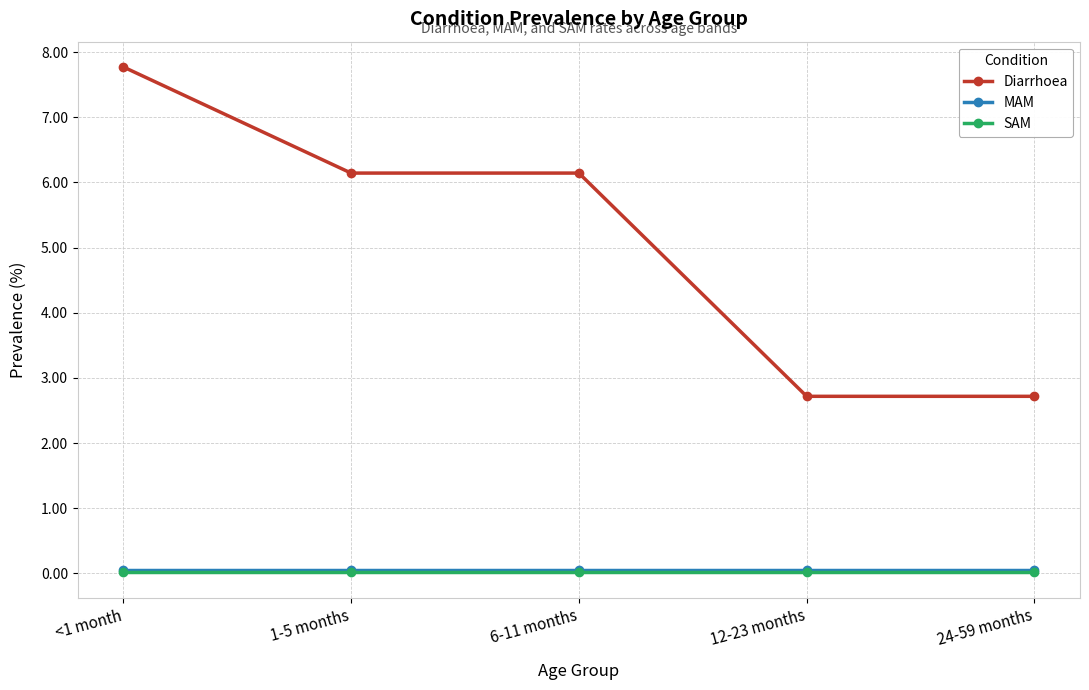

Is this an area chart (filled region under the line)?

No